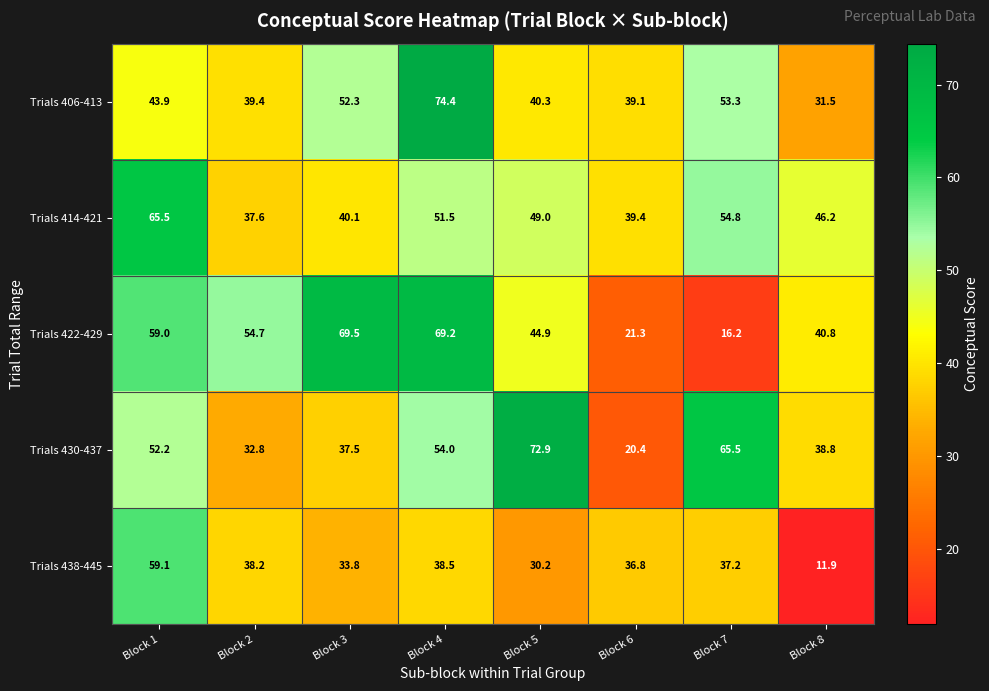

The Trials 438-445 series shows 37.2 at Block 7. True or false?

True